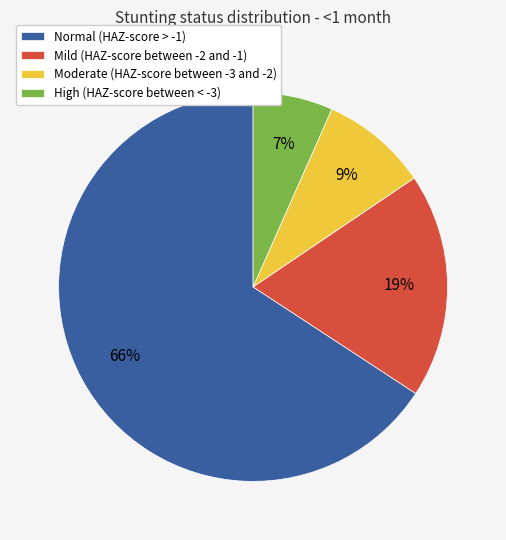

Which slice is the smallest?

High (HAZ-score between < -3)